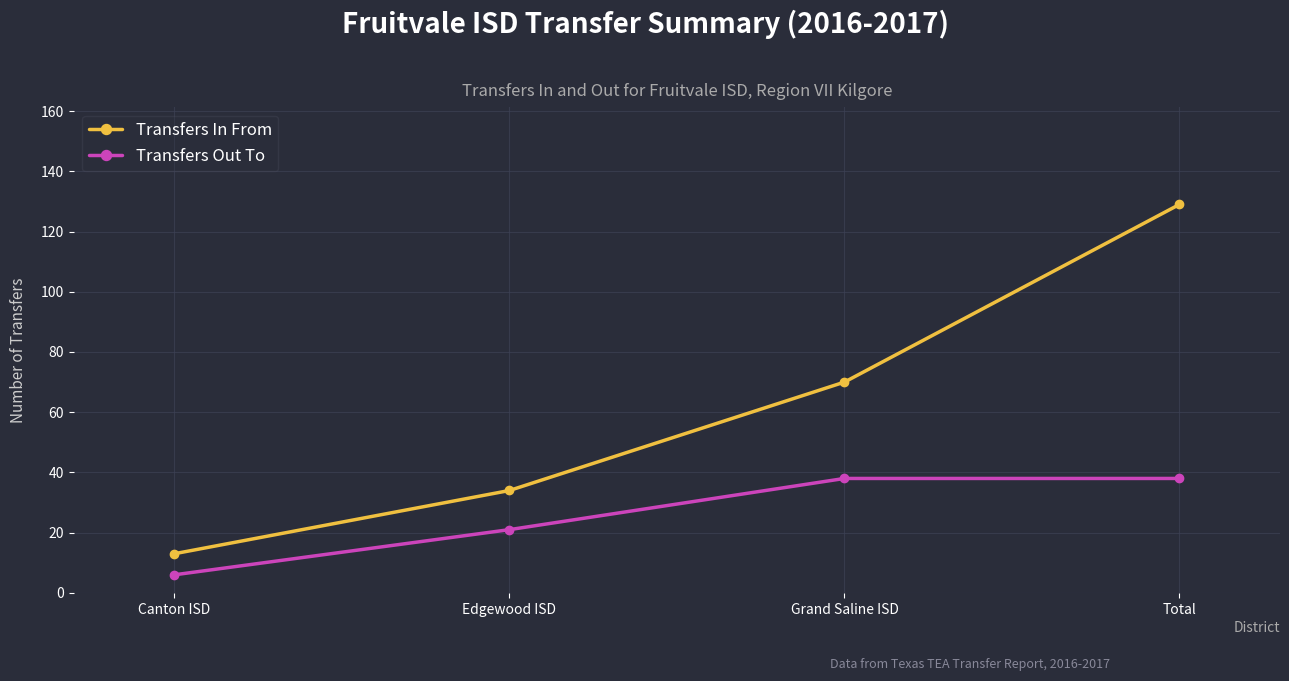

True or false: Transfers Out To has more than 2 interior local peaks.

False